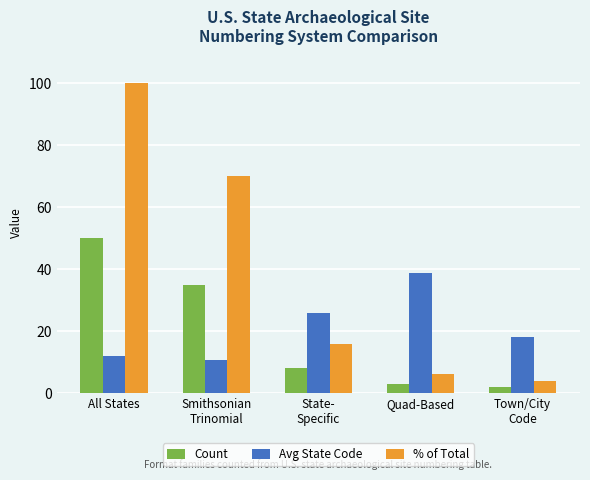

The Avg State Code series shows 25.9 at State-
Specific. True or false?

True